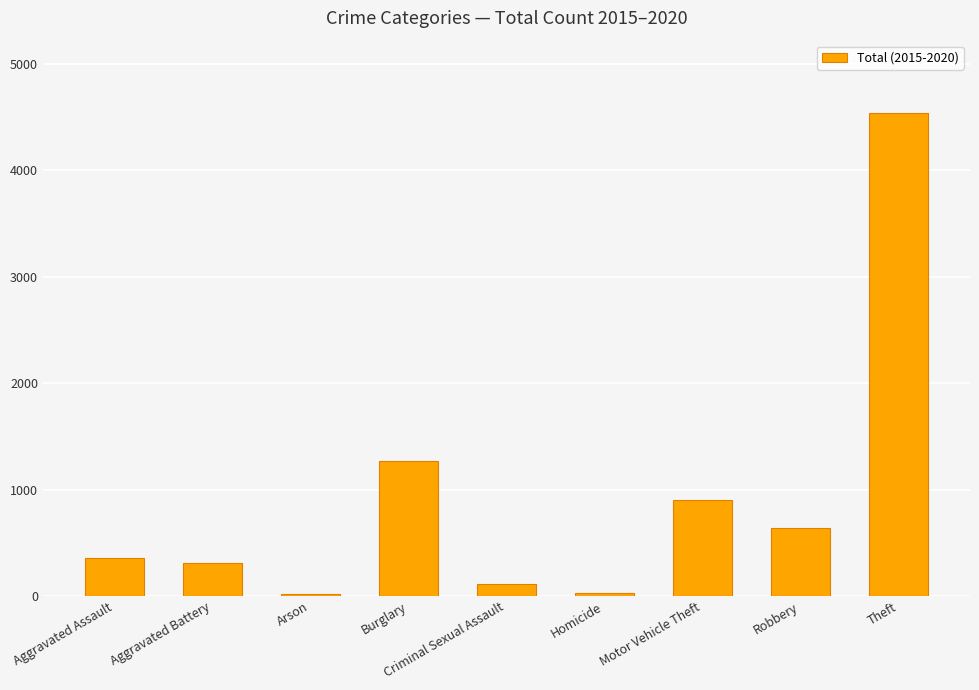

True or false: the data shows 2263 at Theft.

False